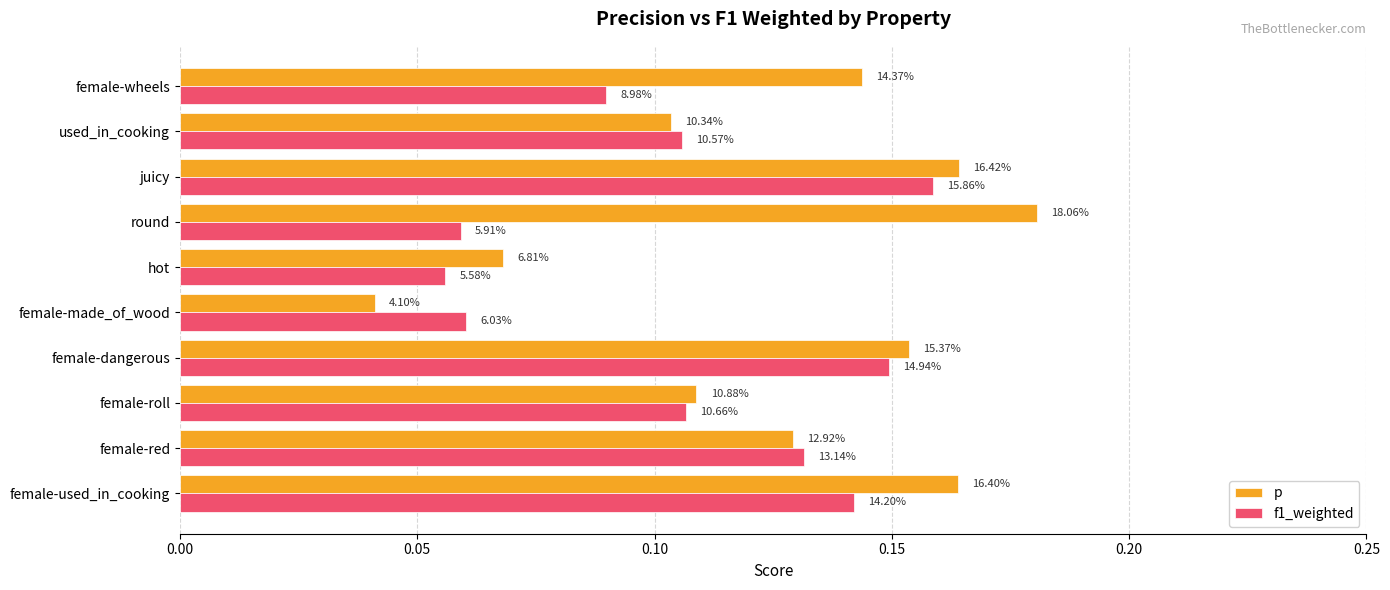

What are all the series names shown in the legend?

p, f1_weighted